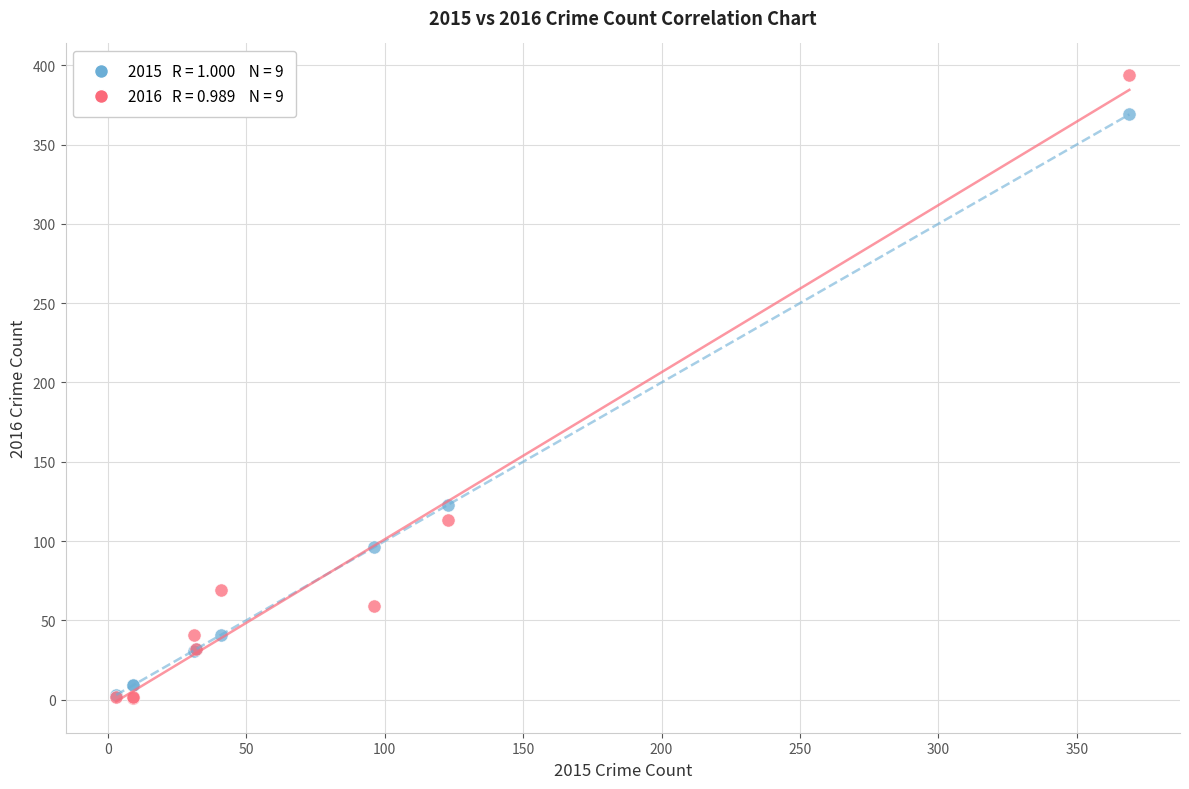

Across all series, what Y value is closest to 197?

123